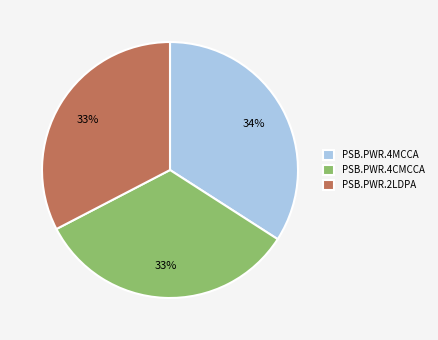

What is the ratio of the value at PSB.PWR.2LDPA to the value at PSB.PWR.4CMCCA?

1.0